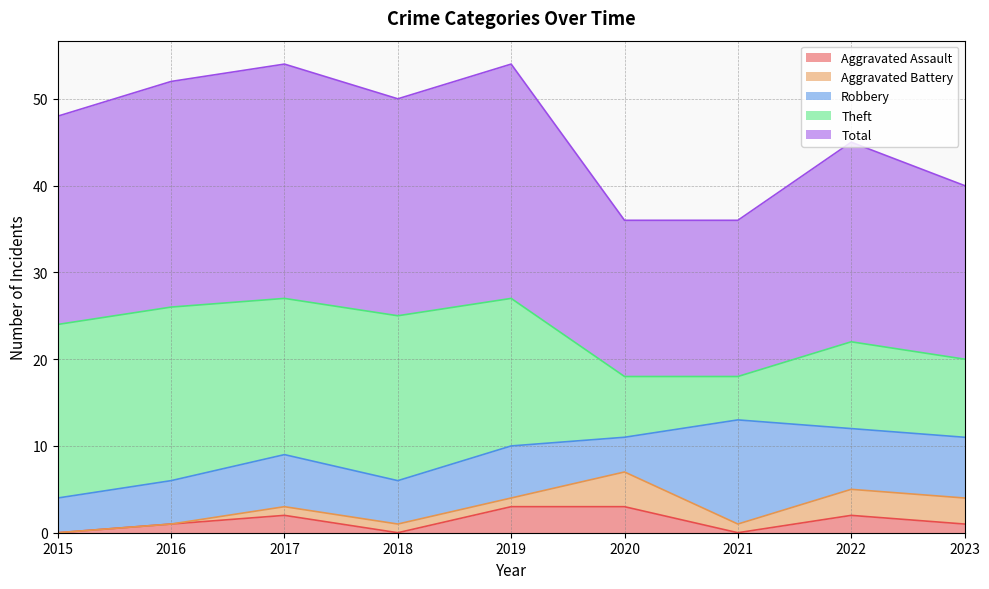

In Aggravated Battery, how many points are higher than both neighbors (excluding endpoints)?

1